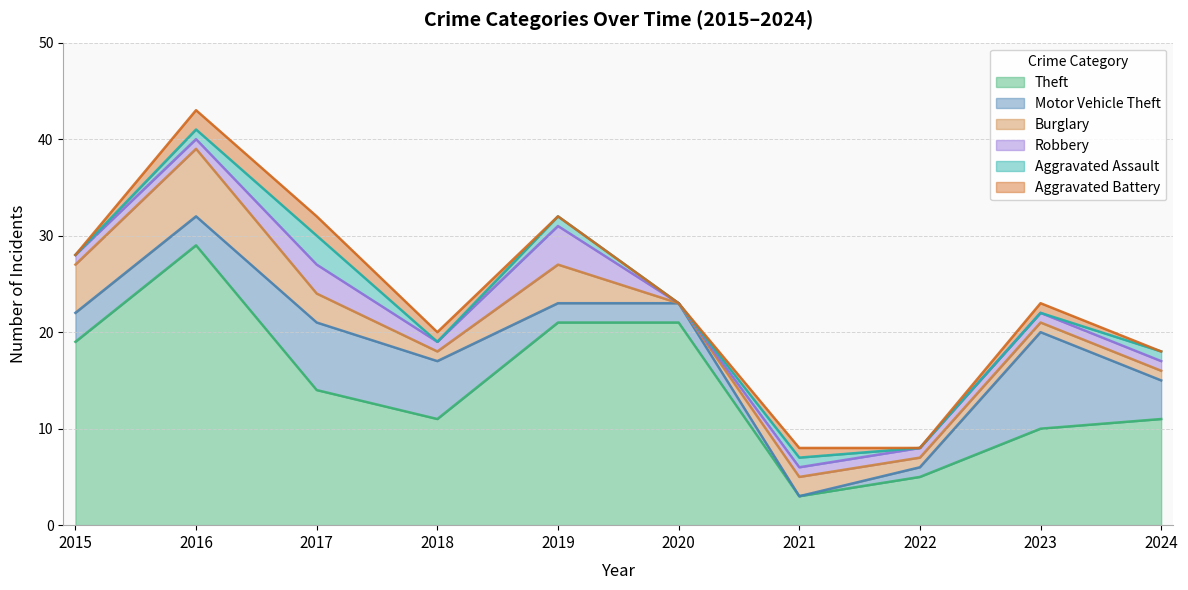

How many data points in Motor Vehicle Theft are less than 3?

4